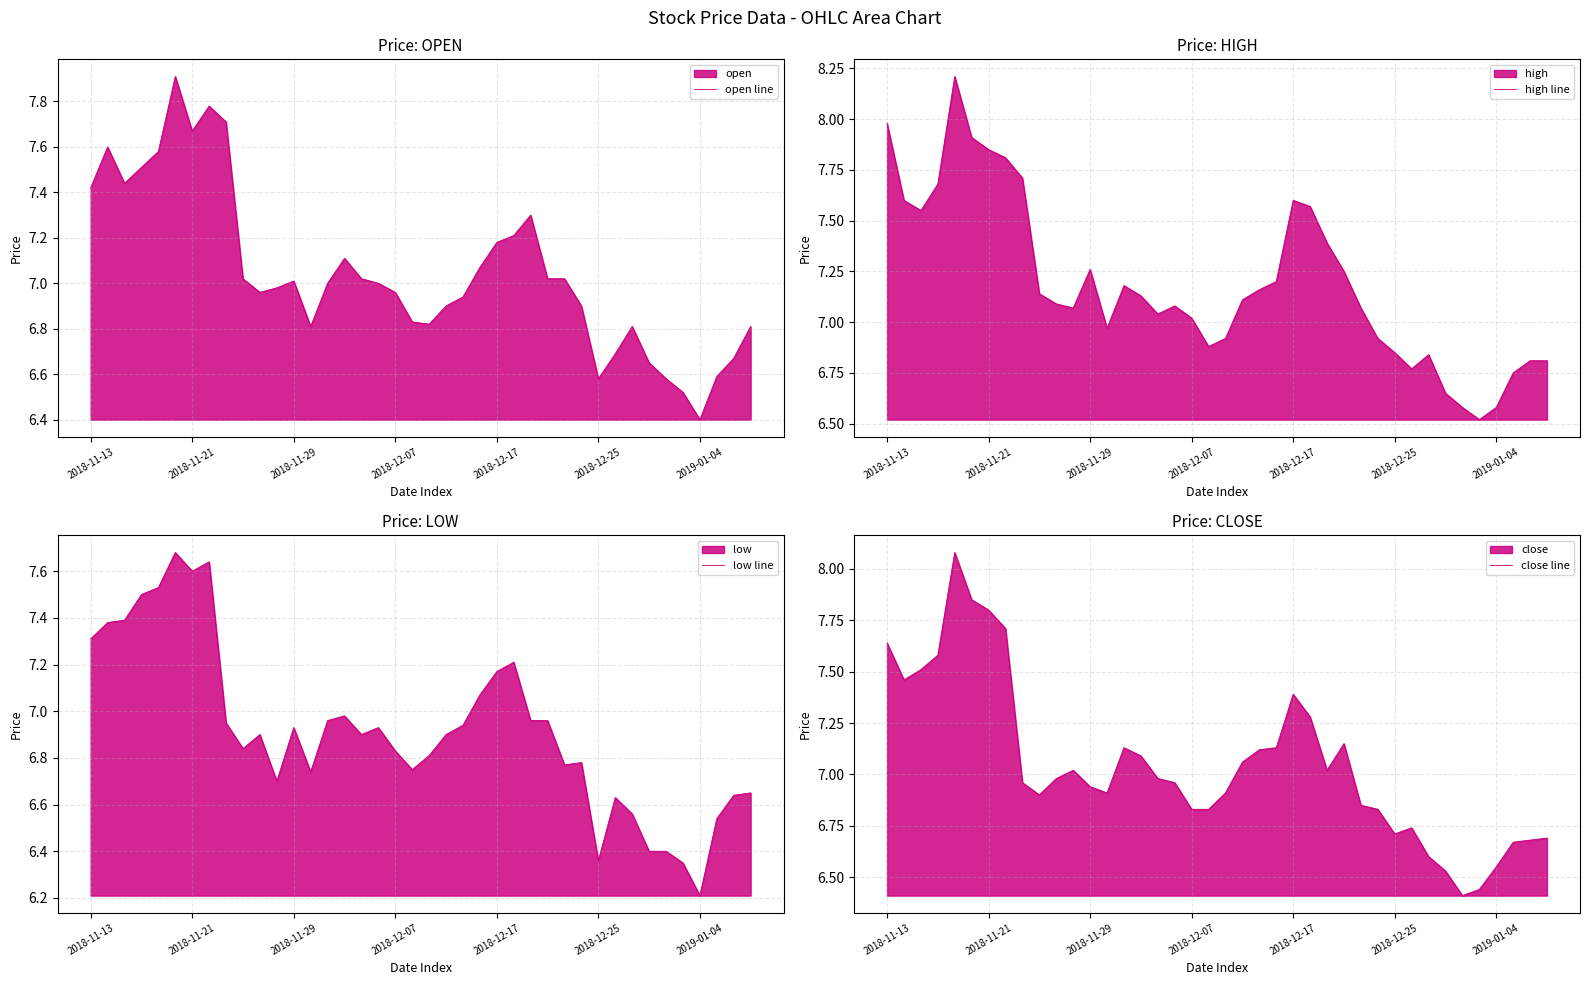

At which label does open line reach its minimum?

2019-01-04